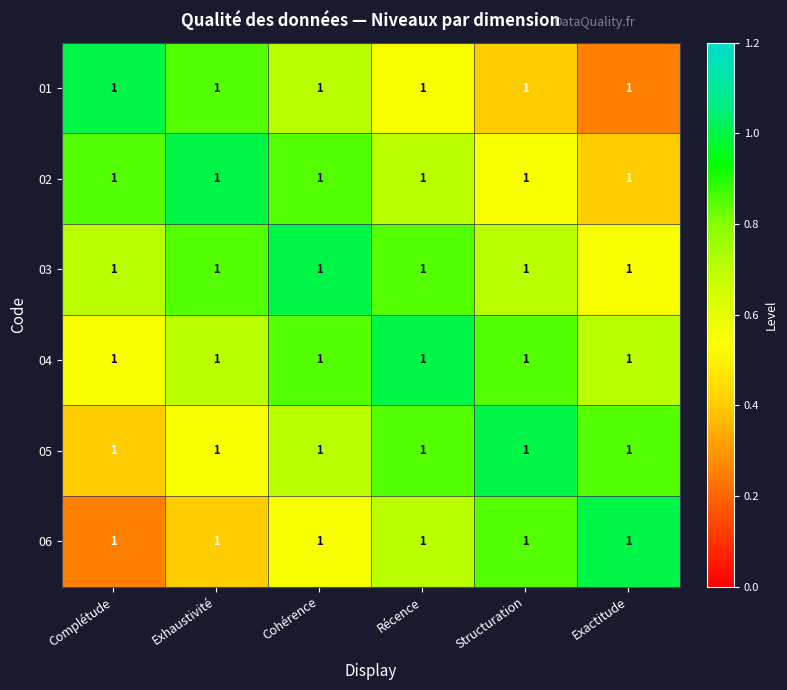

At which label does 01 reach its minimum?

Exactitude